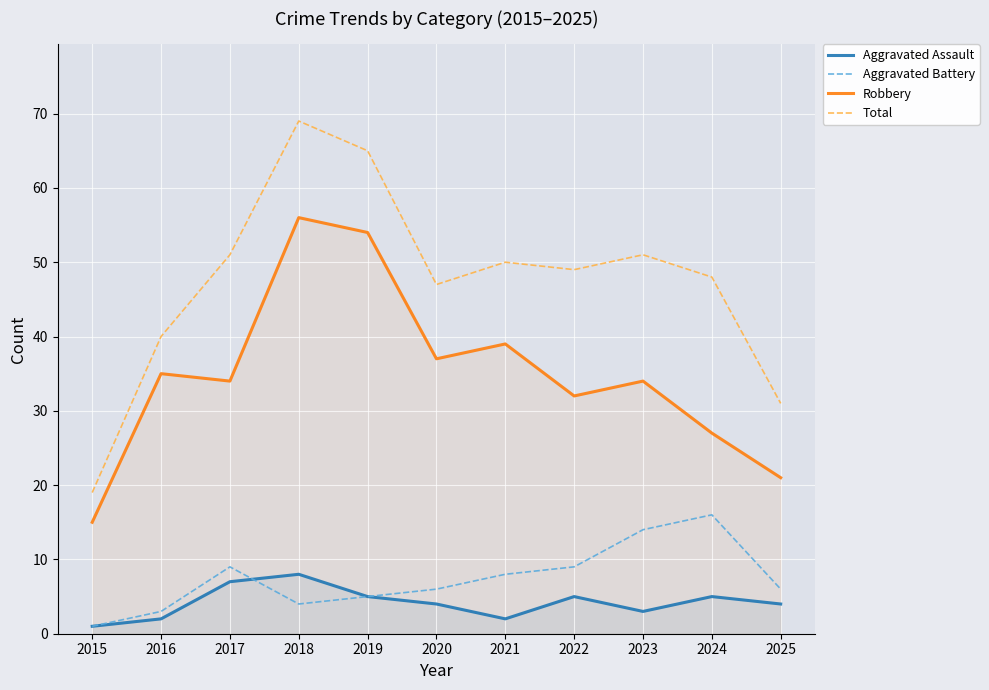

Where is the first local minimum for Aggravated Assault?

2021